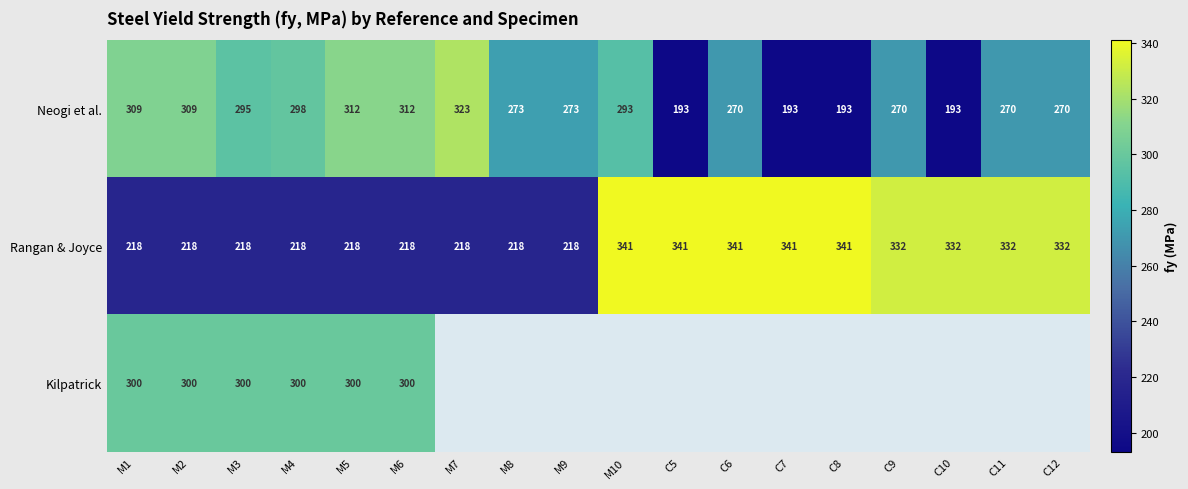

Which label corresponds to the largest value in the chart?

M10